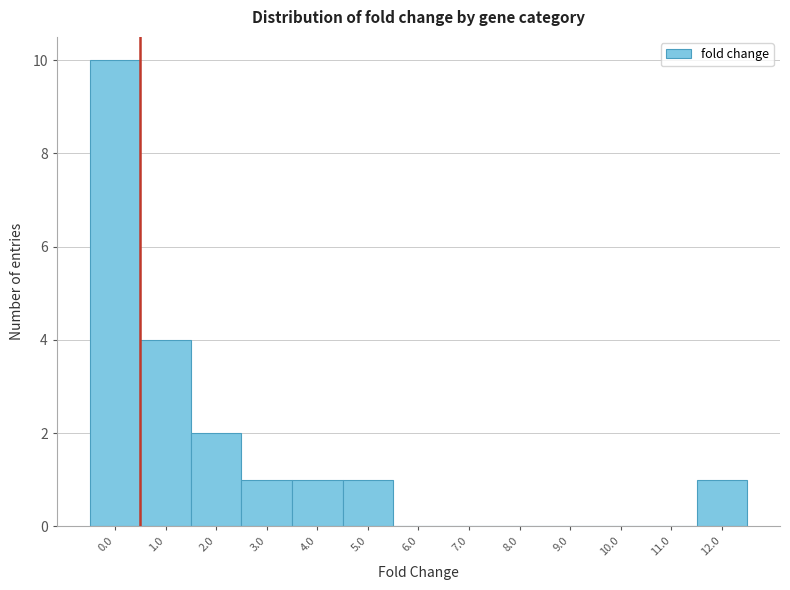

Reading right to left, what are all the values shown in this chart?

12.0=1	11.0=0	10.0=0	9.0=0	8.0=0	7.0=0	6.0=0	5.0=1	4.0=1	3.0=1	2.0=2	1.0=4	0.0=10